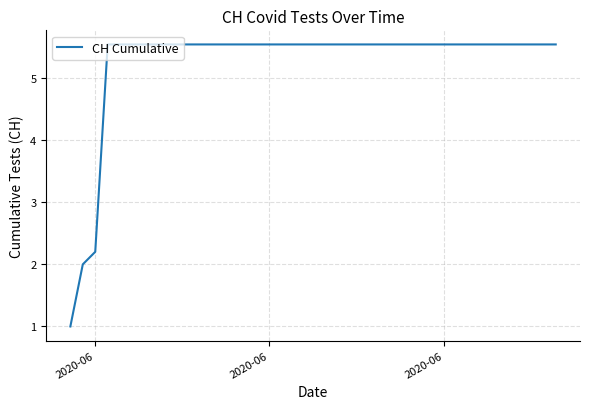

What is the maximum value shown in the chart?

5.5